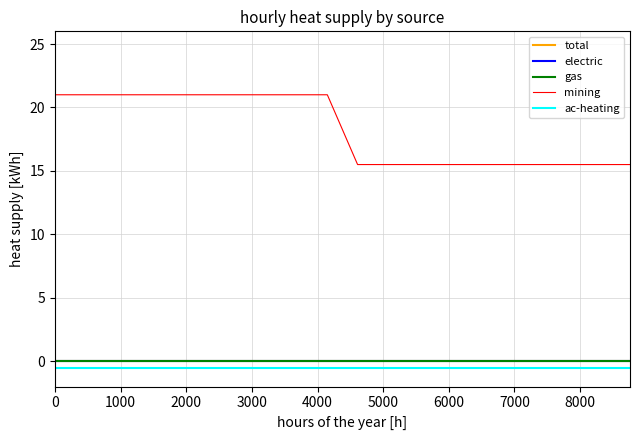

Which series has the largest total across all categories?

mining